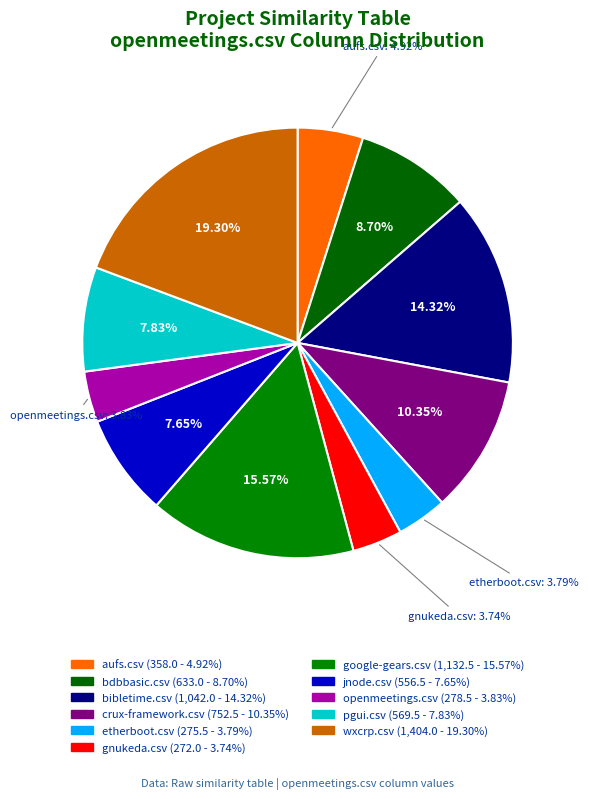

How many segments does this pie chart have?

11